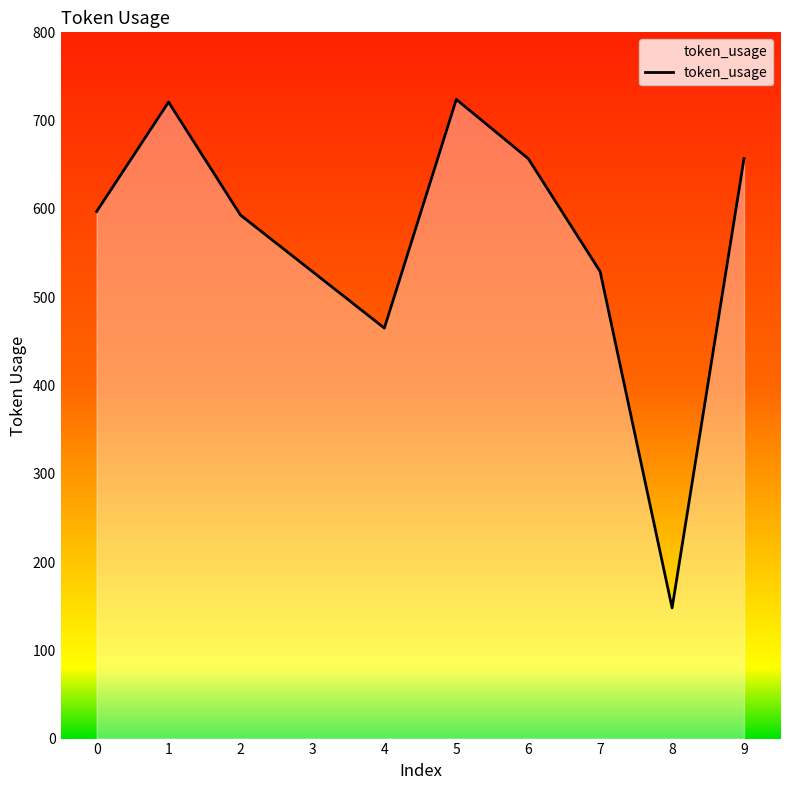

What value does the data have at 3?

529